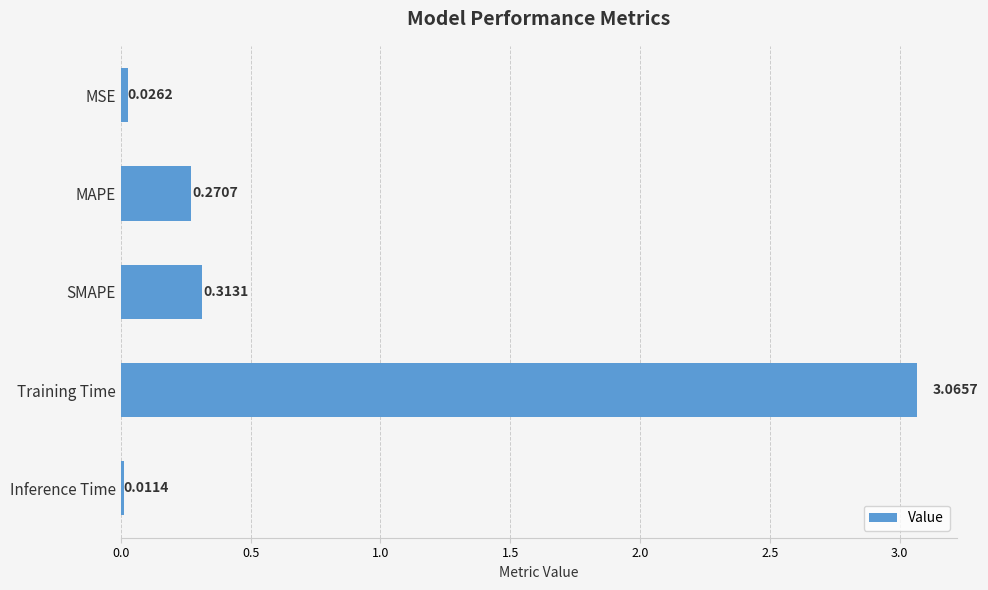

What is the sum of all values?

3.7